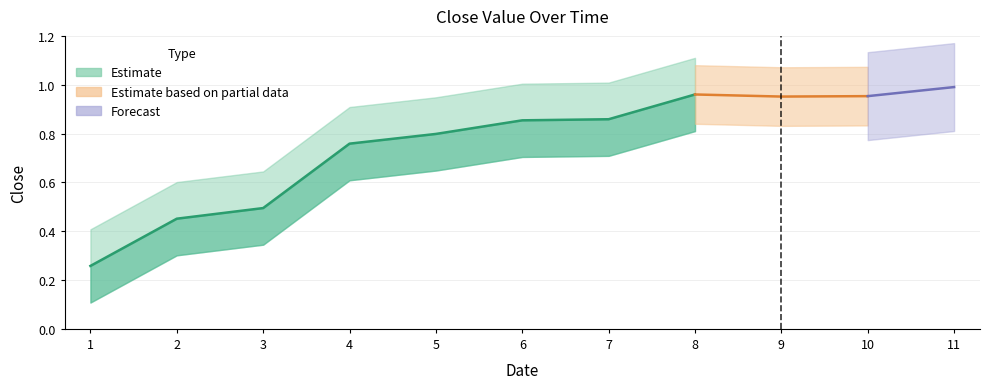

At which label is the value closest to 0?

1